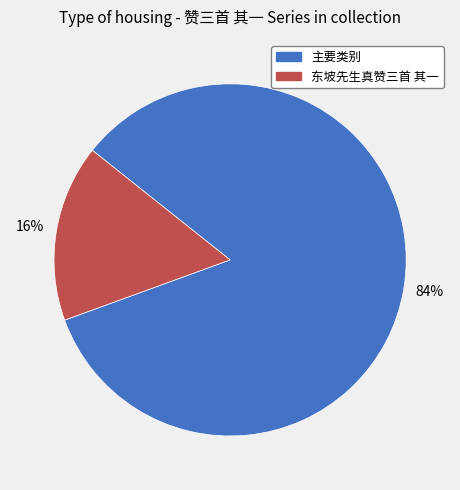

Is there any slice that represents more than half of the pie?

Yes